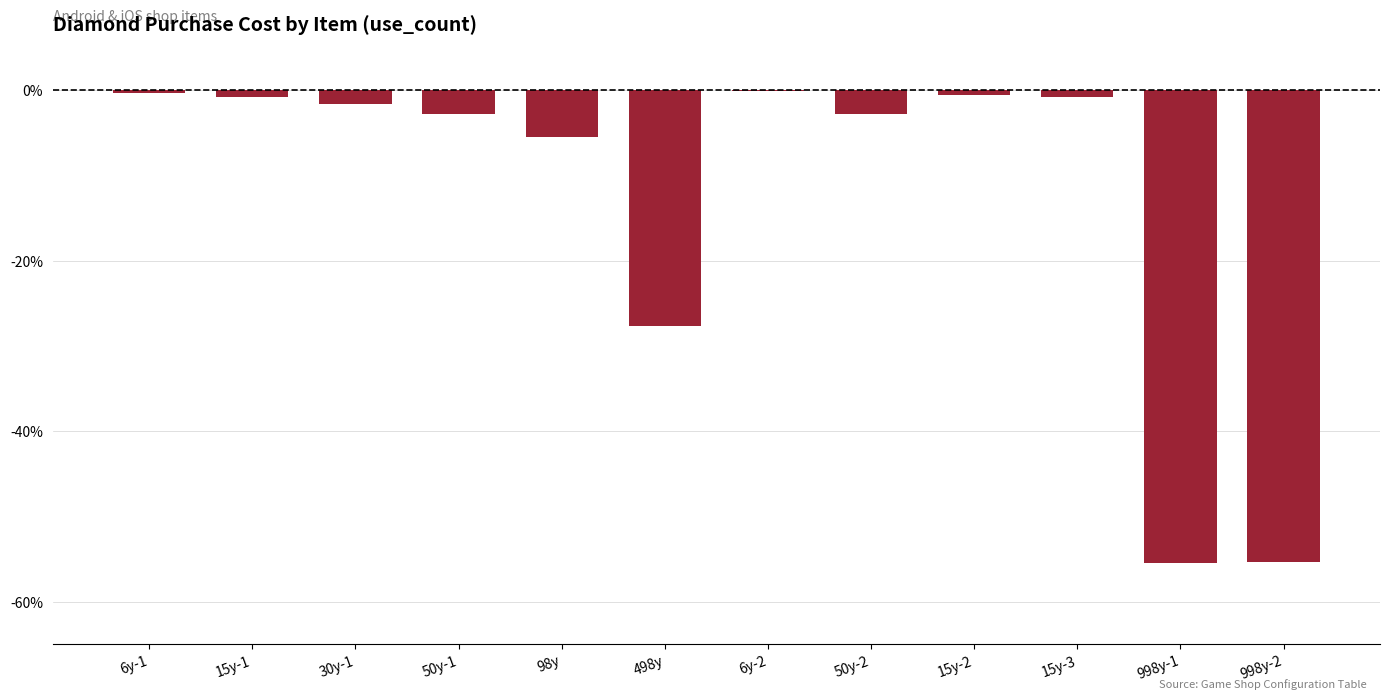

Are the bars horizontal?

No